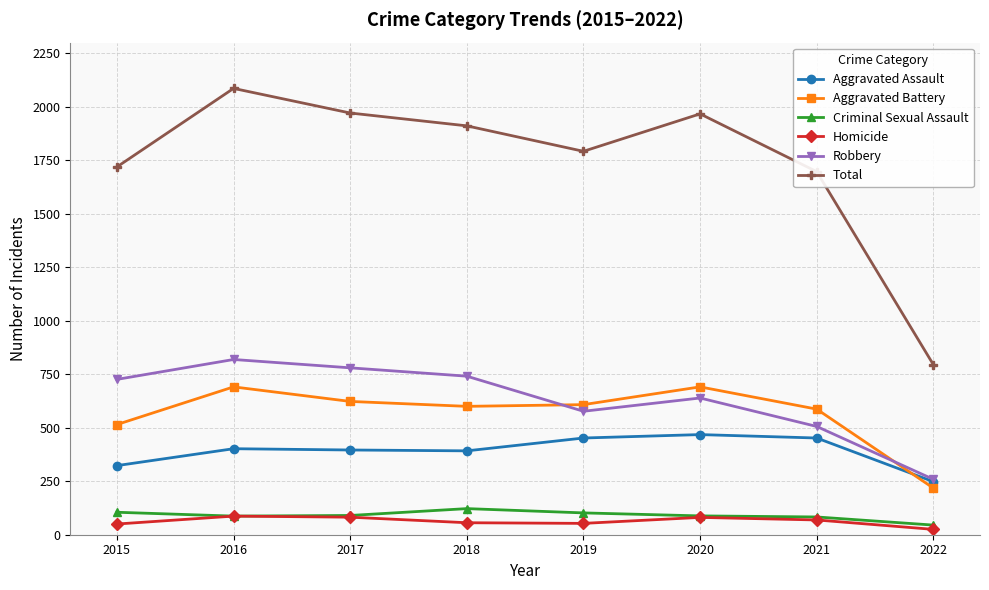

What is the difference between the second highest and minimum values in the Total series?

1176